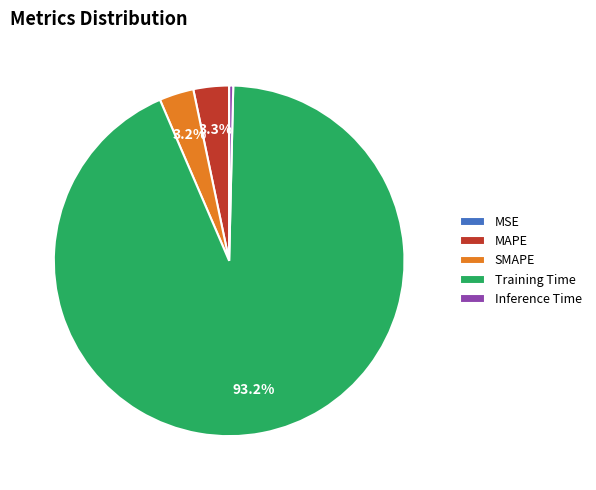

Does Training Time represent more than half of the total?

Yes